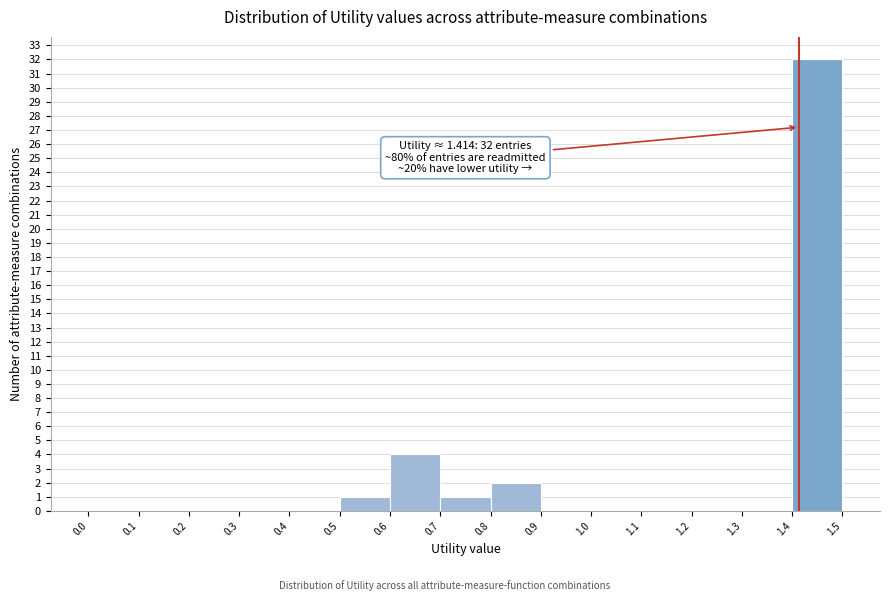

Over which range of the x-axis is the bar tallest?

1.4 to 1.5